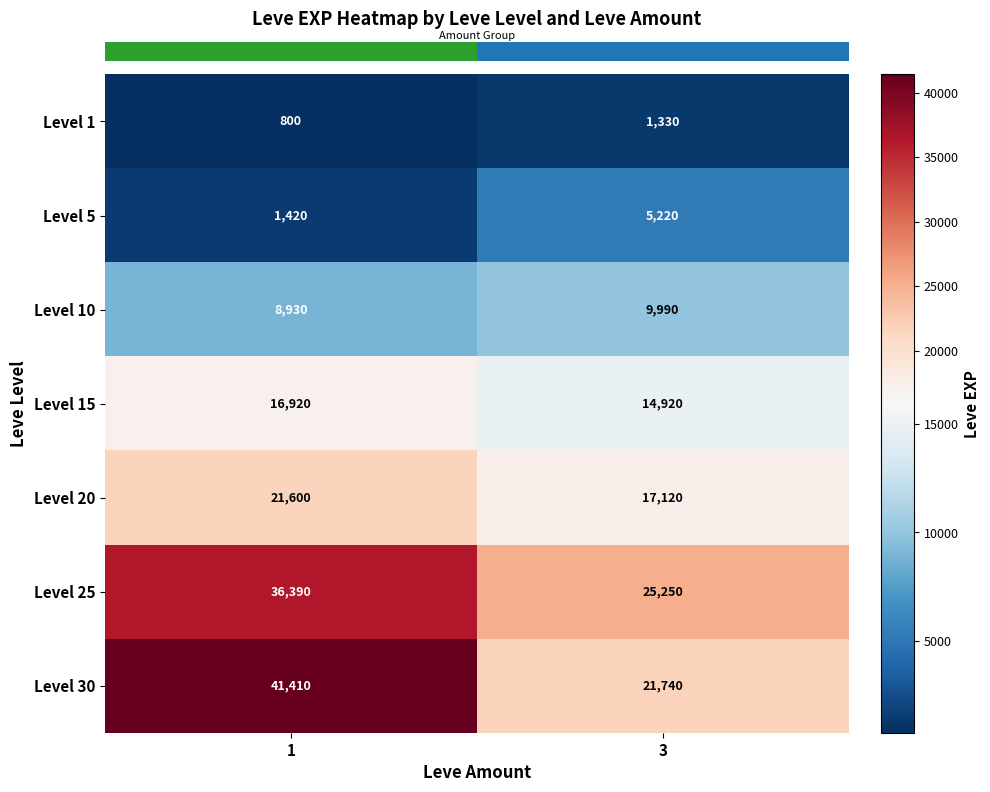

Reading left to right, extract all data points from this chart.

Level 1: 800	1330
Level 5: 1420	5220
Level 10: 8930	9990
Level 15: 16920	14920
Level 20: 21600	17120
Level 25: 36390	25250
Level 30: 41410	21740